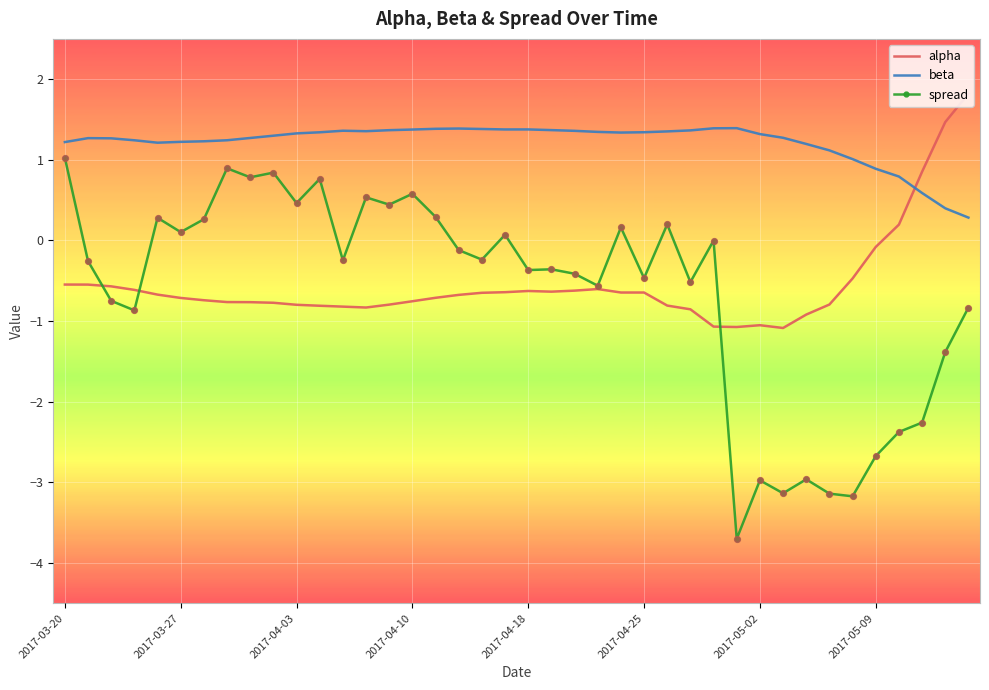

Which series has the largest total across all categories?

beta